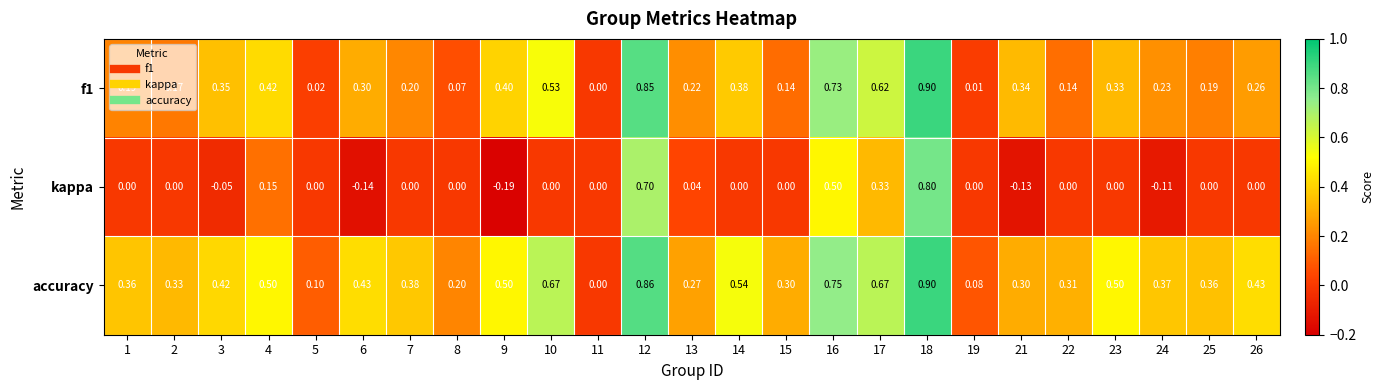

Which series has the largest total across all categories?

accuracy